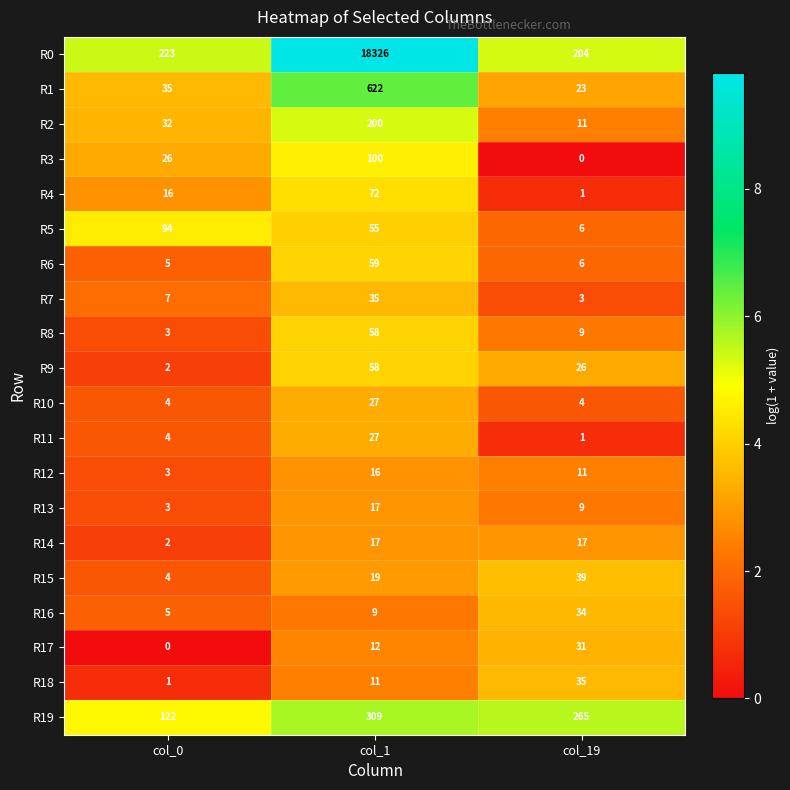

Where does the R5 series first go above 55?

col_0